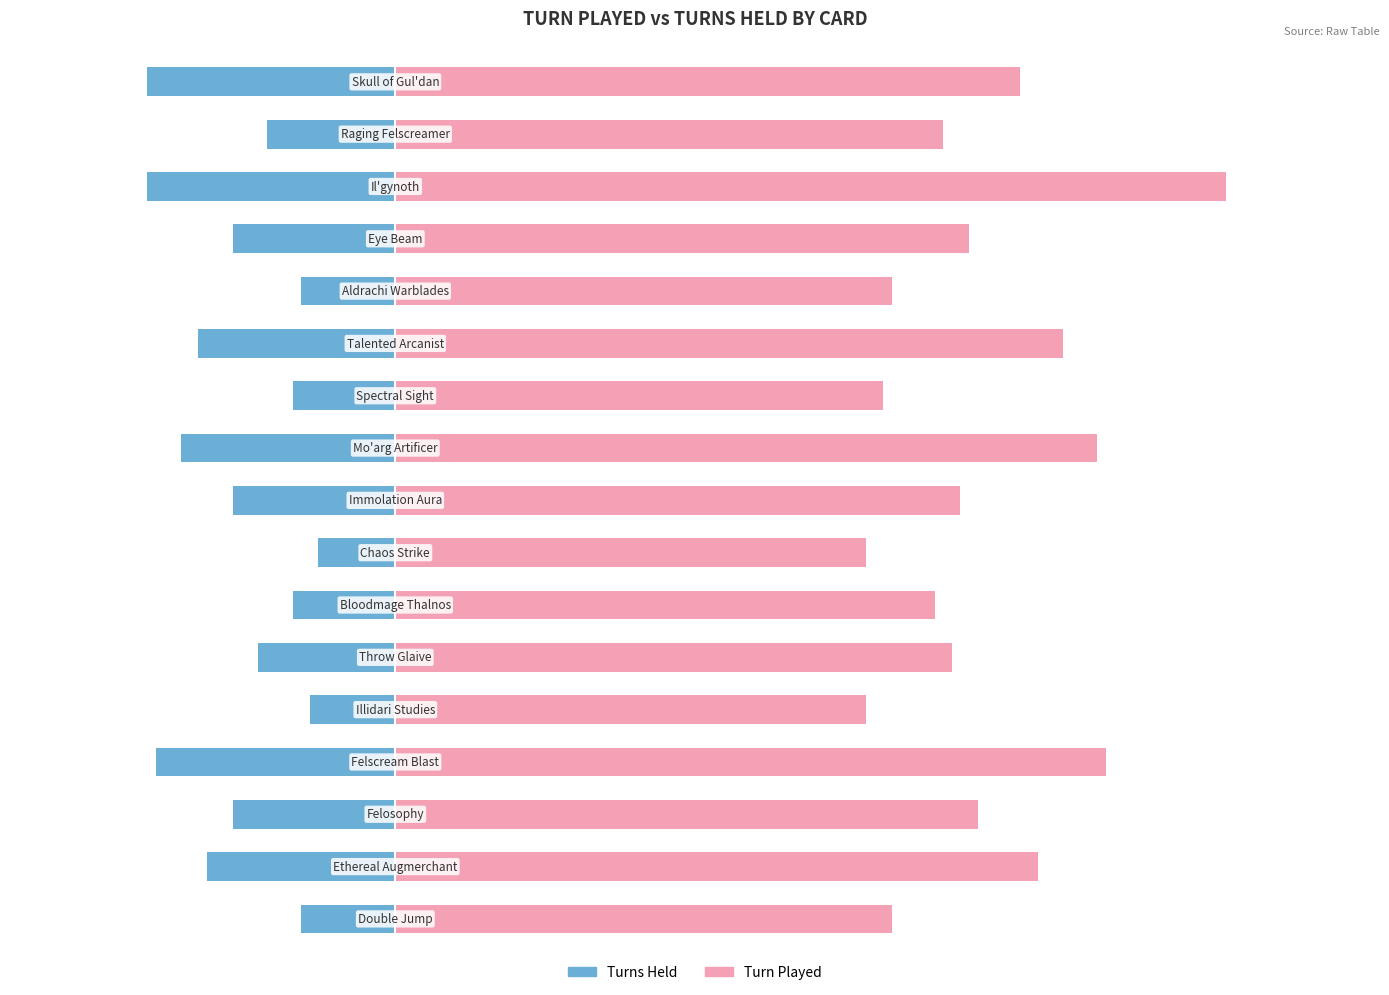

What is the difference between the maximum and minimum values in the Turns Held series?

2.0